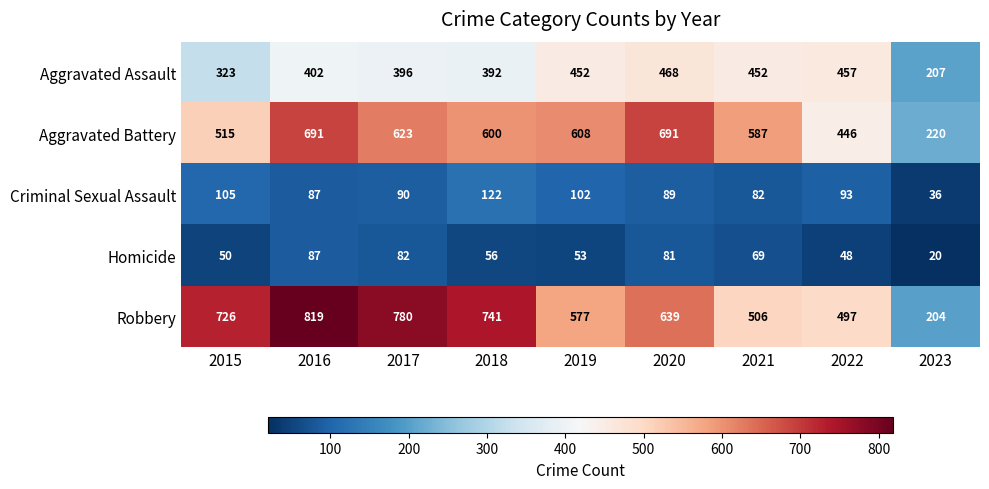

Which series has the largest range (max minus min)?

Robbery